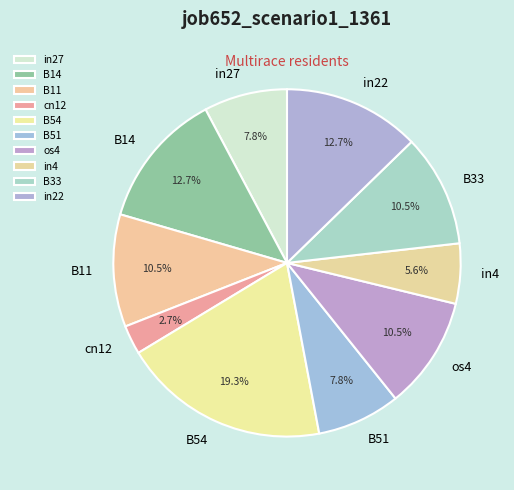

Is the sum of B54 and cn12 greater than half?

No